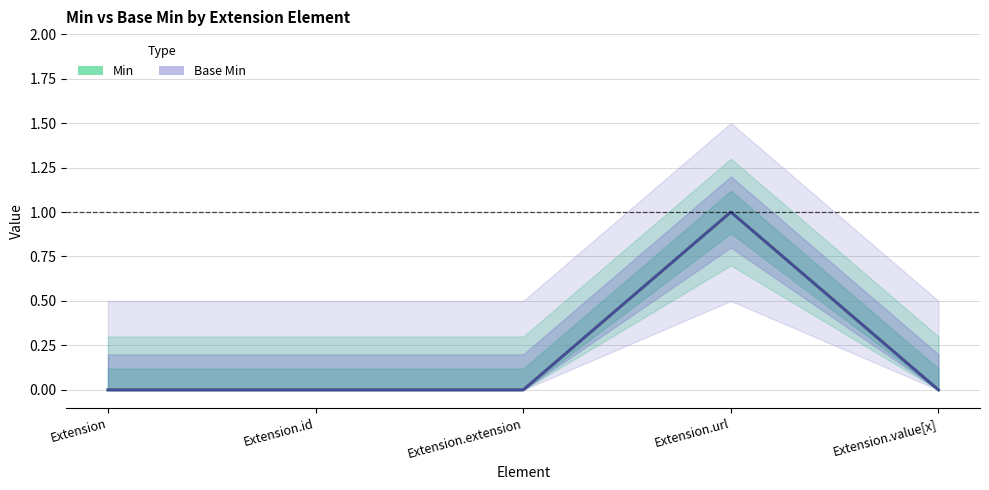

True or false: Min and Base Min cross at least once.

False